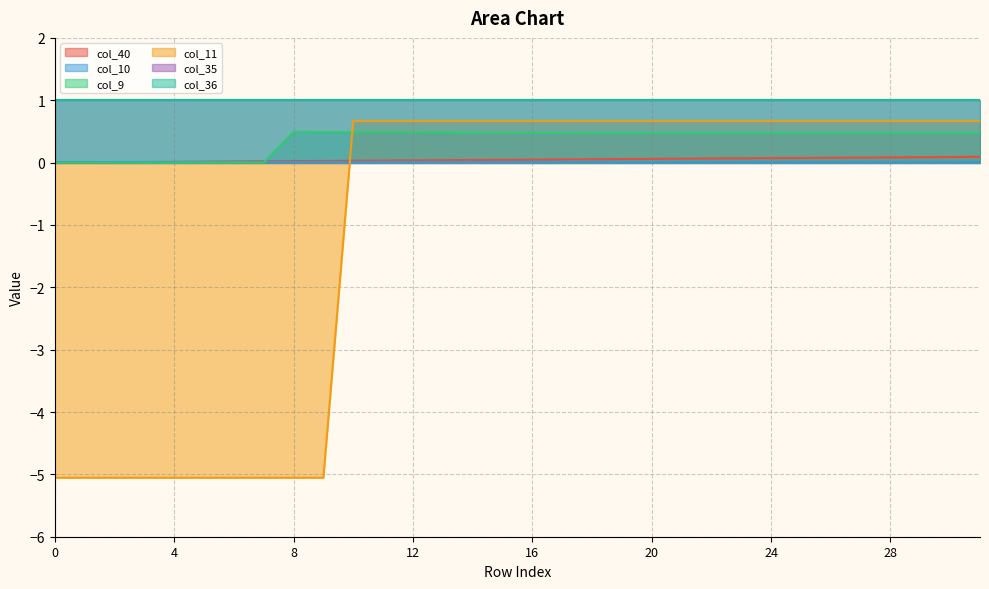

Does the chart have visible grid lines?

Yes